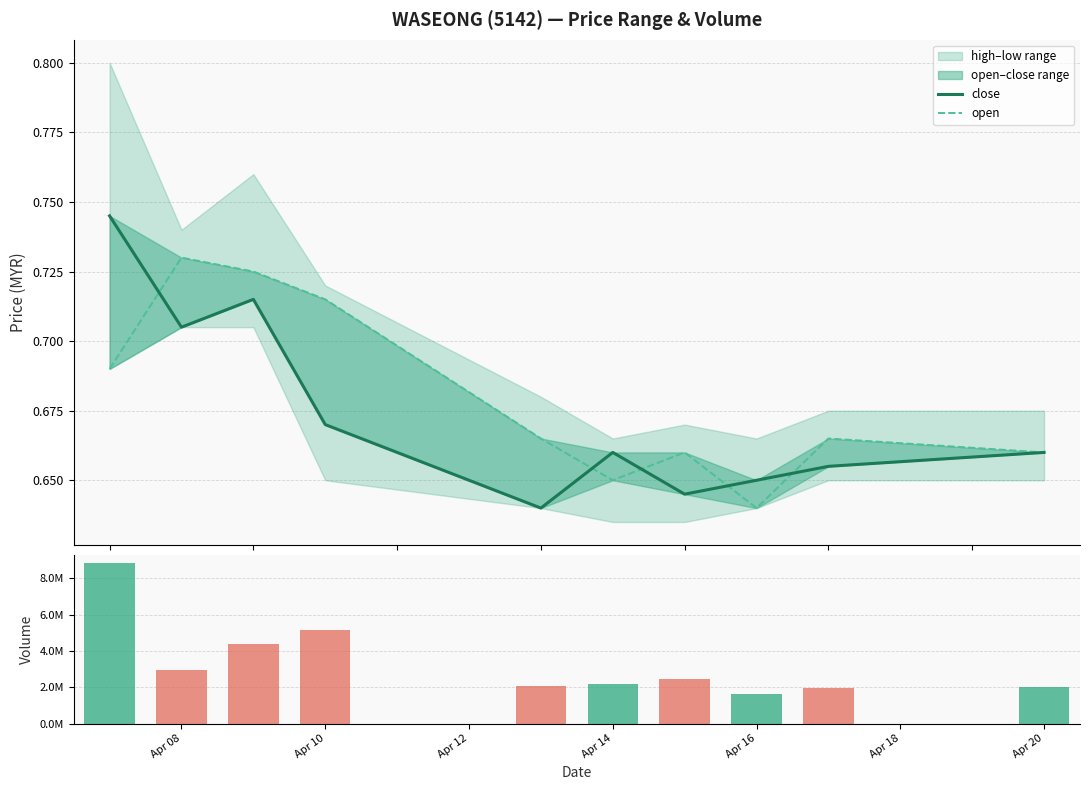

The value of close at Apr 20 is 0.7. True or false?

True